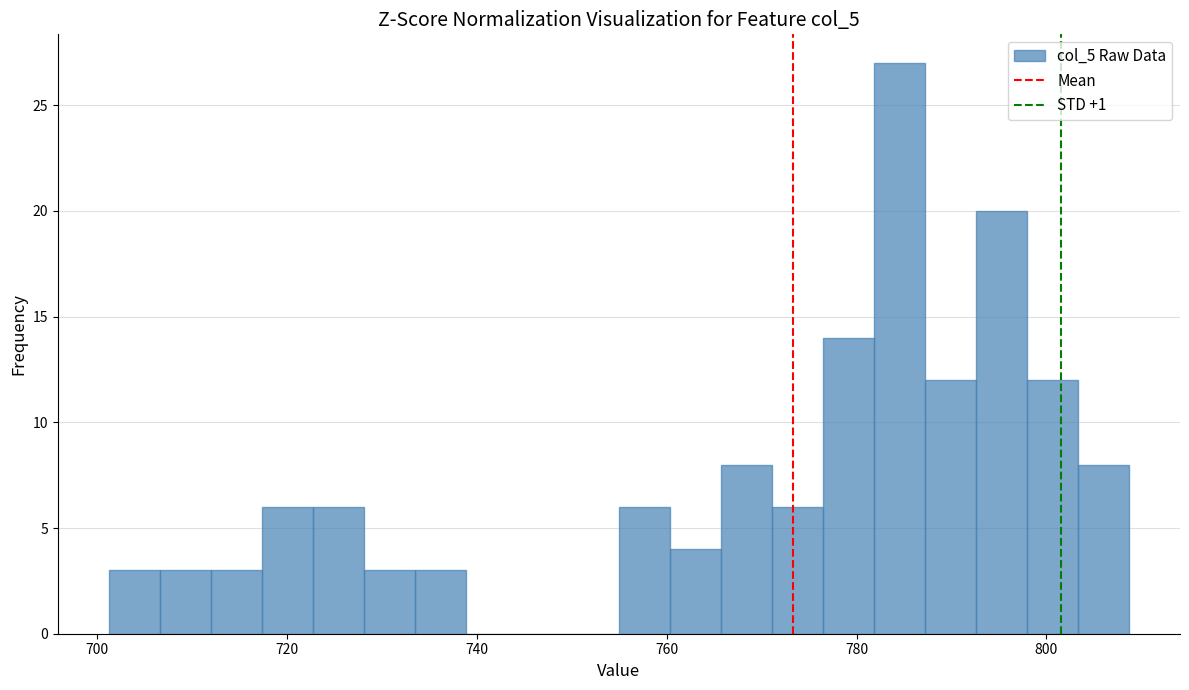

Around what value on the x-axis is the tallest bar? Give the approximate position of its centre, as read against the axis.

784